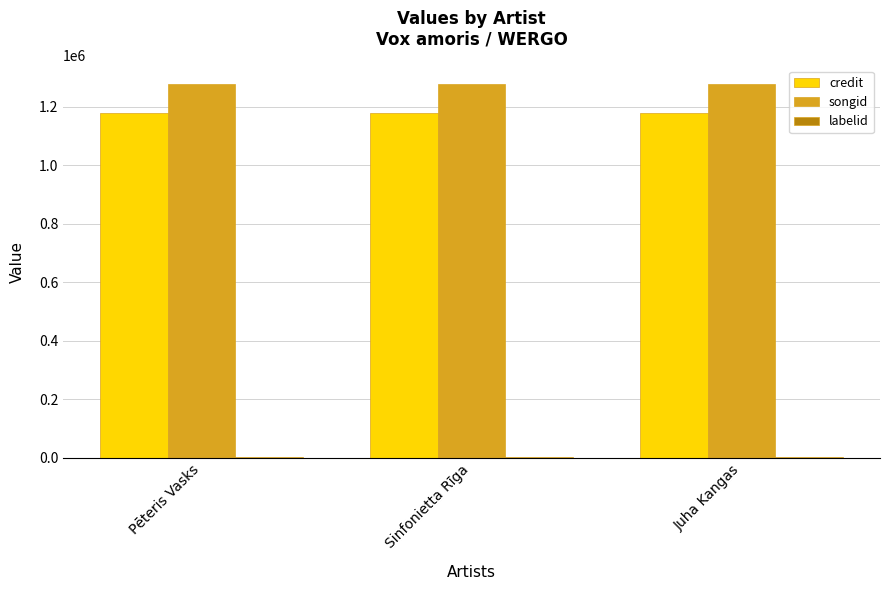

What is the sum of all songid values?

3828183